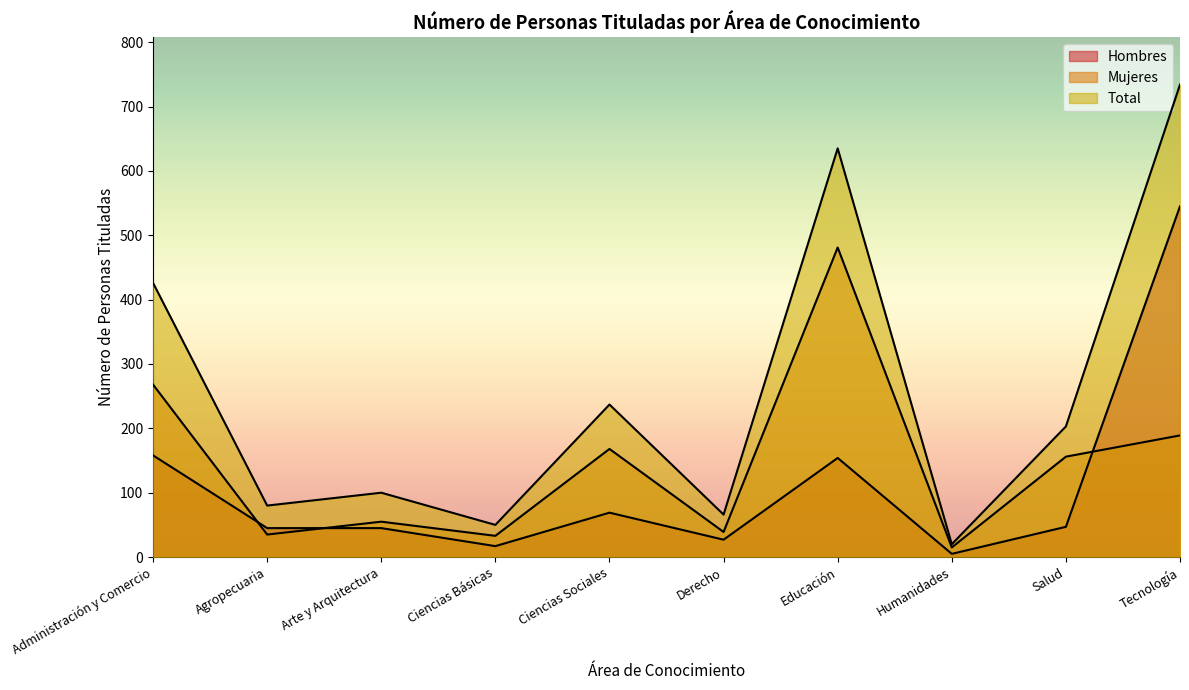

Where is Total nearest to the value 377?

Administración y Comercio